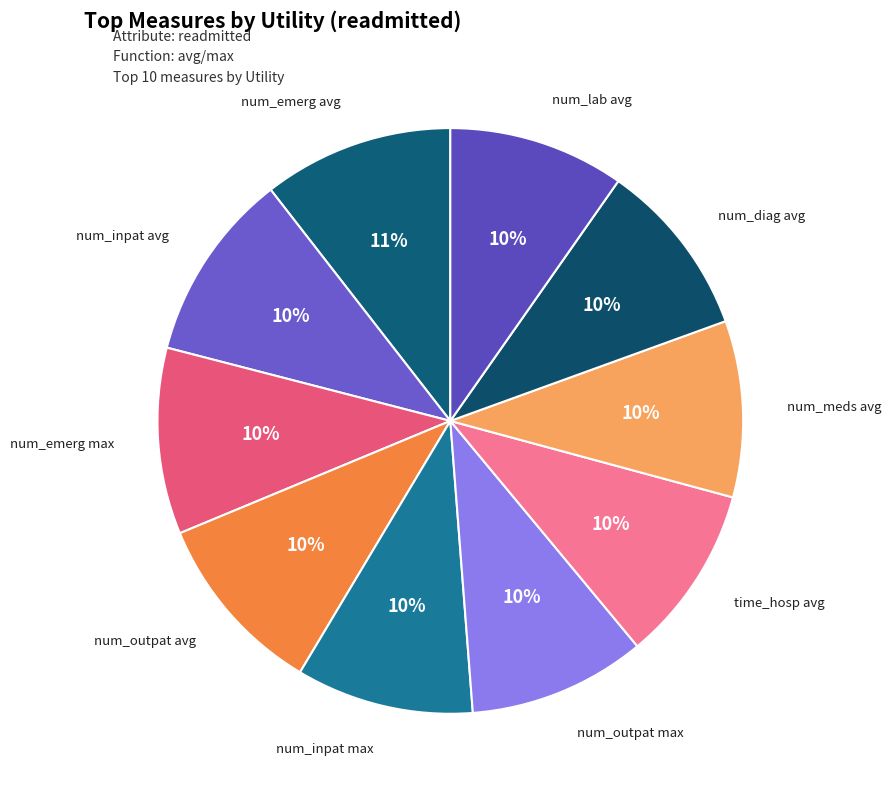

How many slices are in this pie chart?

10